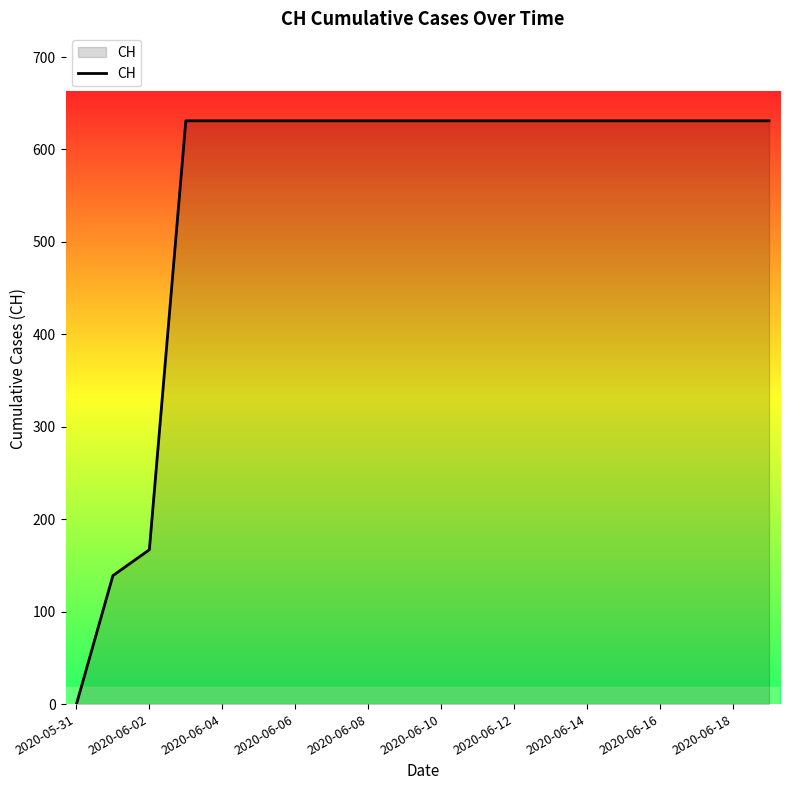

What is the greatest value displayed?

631